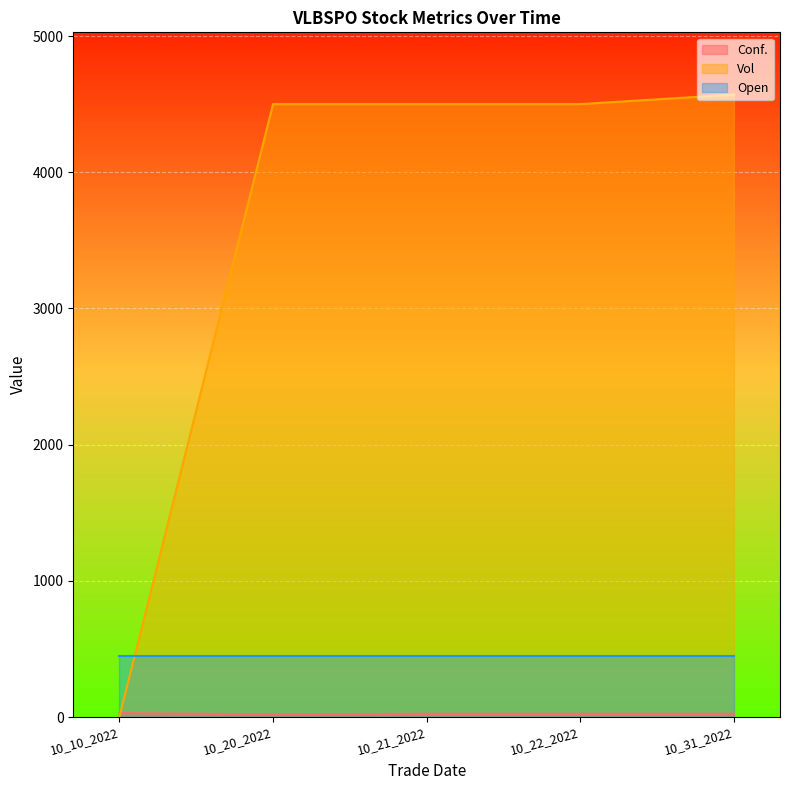

True or false: Conf. and Vol cross at least once.

True